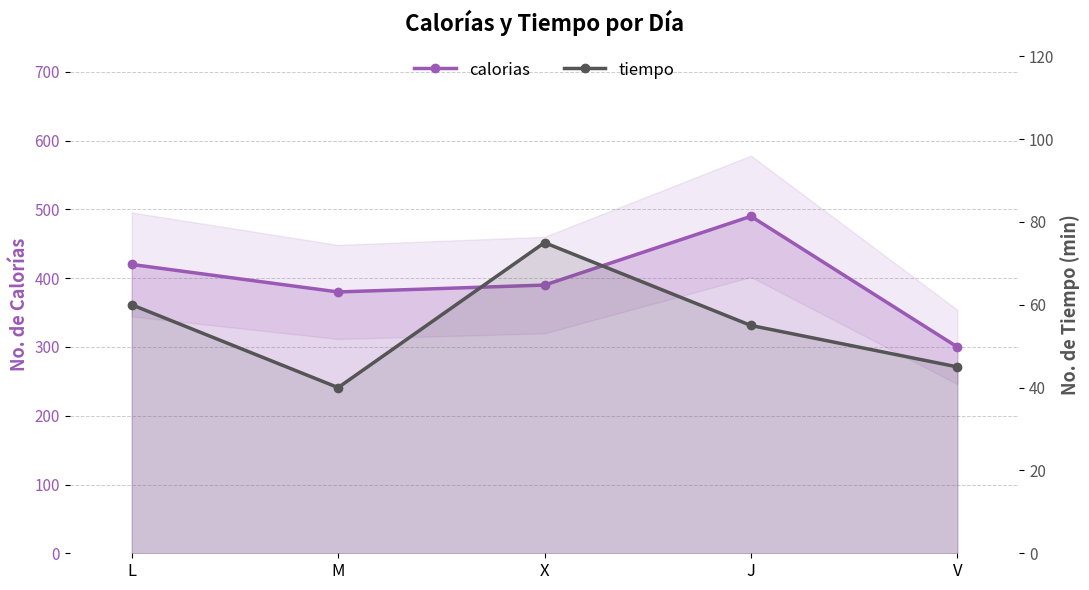

How many distinct data groups are displayed?

2